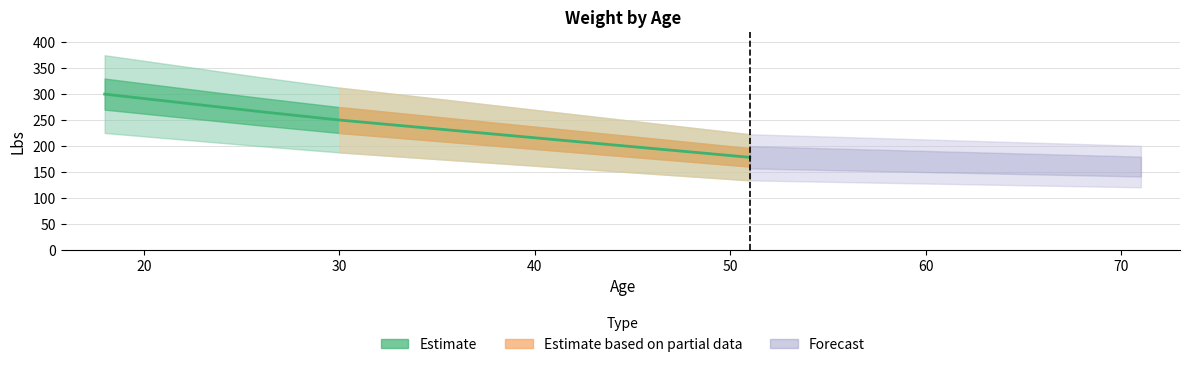

How many data points are less than 266?

2